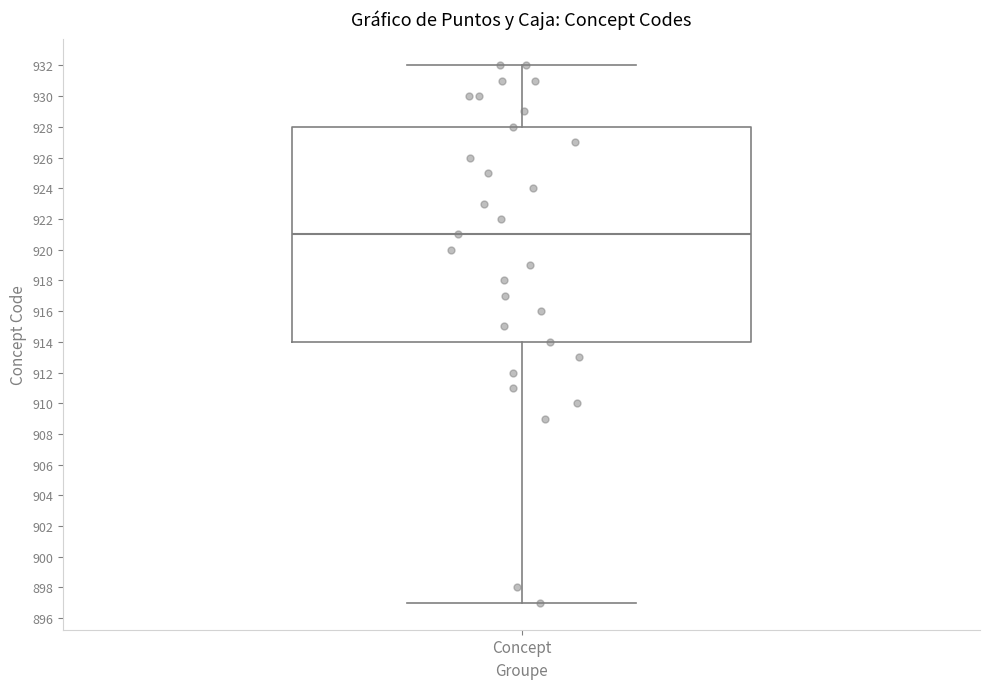

Transcribe this box plot: give where the median line is, the range the box spans, and where the two whiskers end, as read against the y-axis. The values are not printed on the chart, so give them approximately, as read against the axis.

median 921, box 914 to 928, whiskers 897 to 932